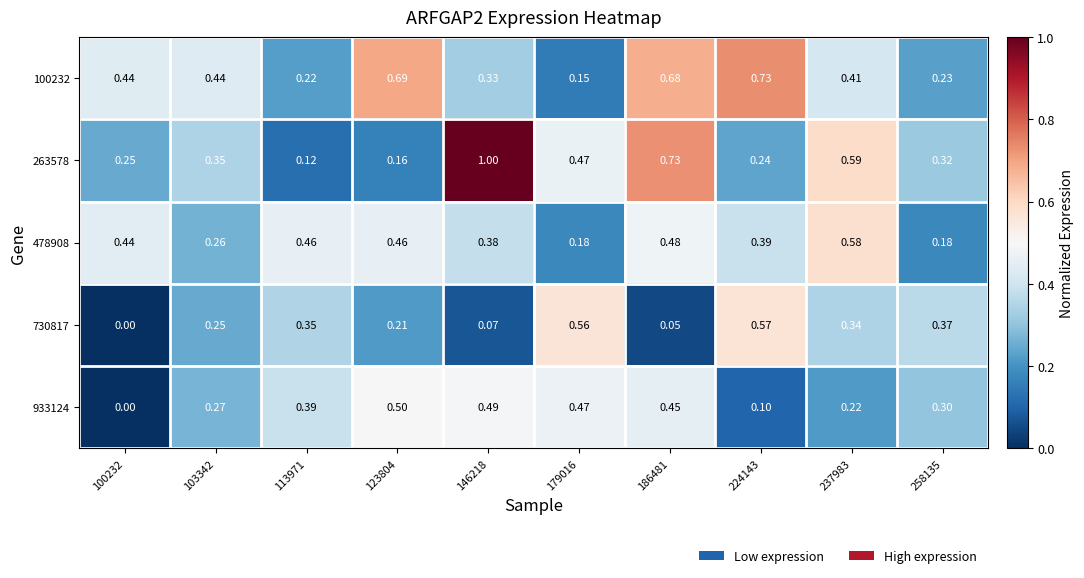

Is the value of 263578 at 100232 greater than the value of 730817 at 258135?

No